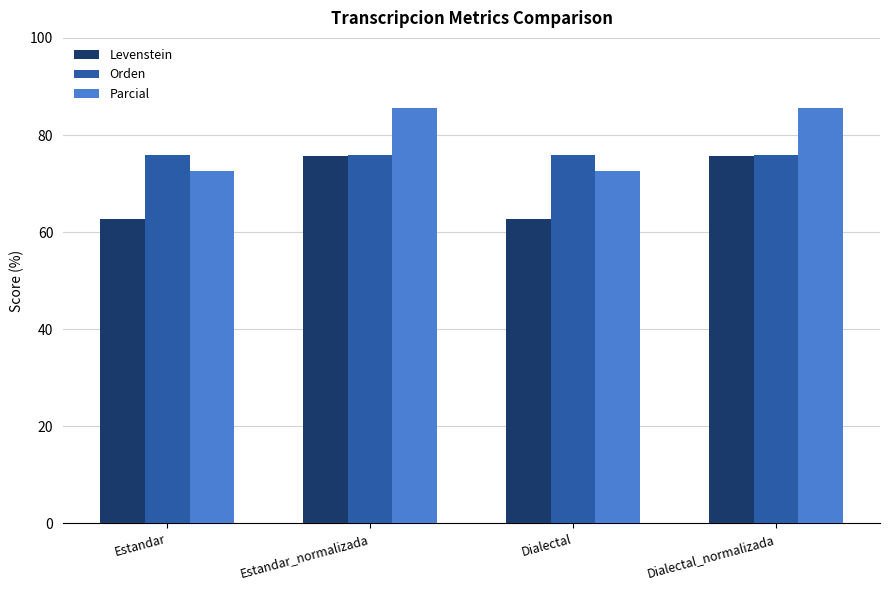

Is the value of Parcial at Estandar greater than the value of Levenstein at Dialectal?

Yes